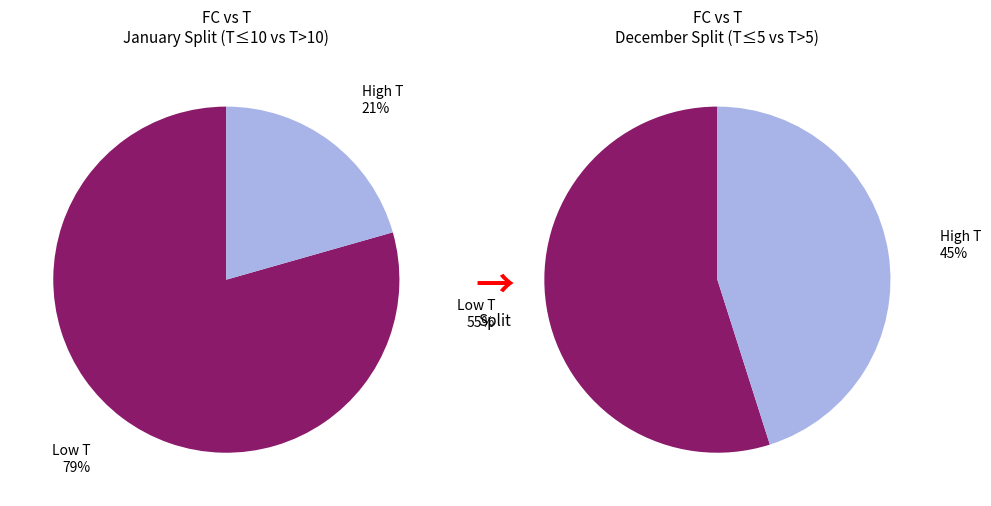

Is the sum of 14 and 5 greater than half?

No